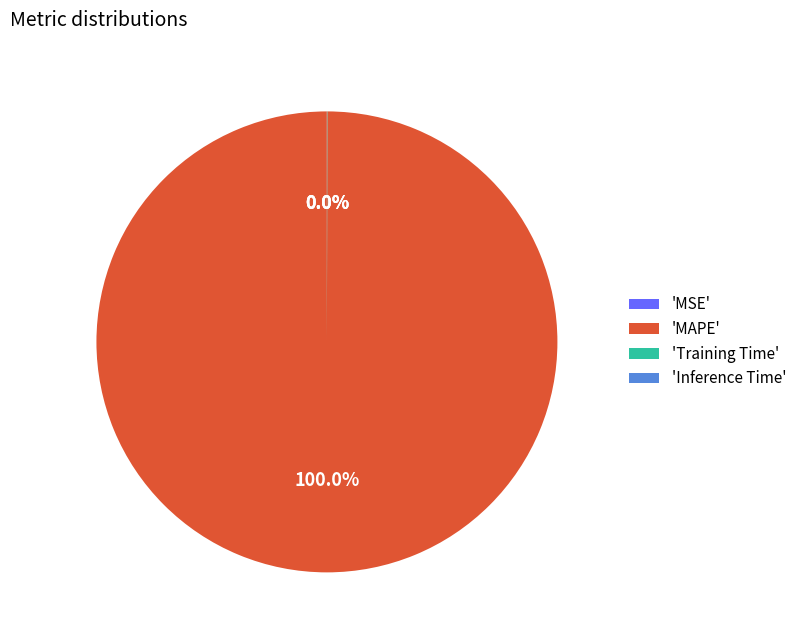

Is there any slice that represents more than half of the pie?

Yes